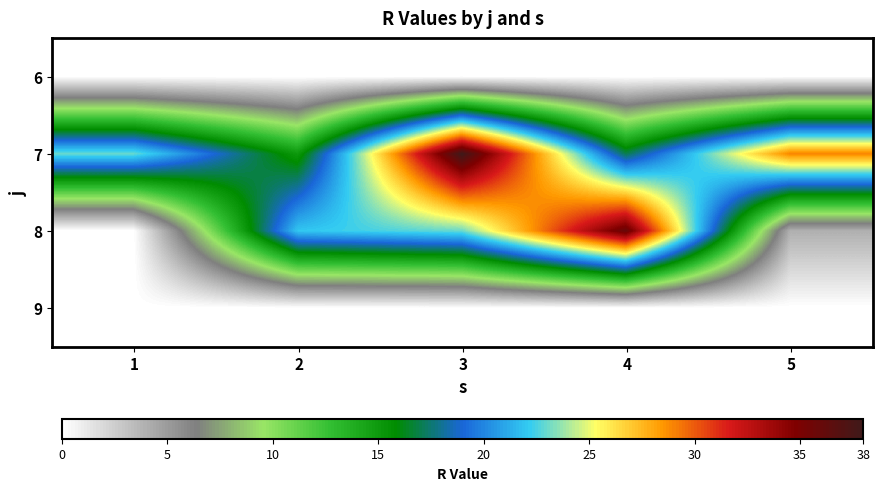

List the series in order of their peak value, lowest first.

6, 9, 8, 7